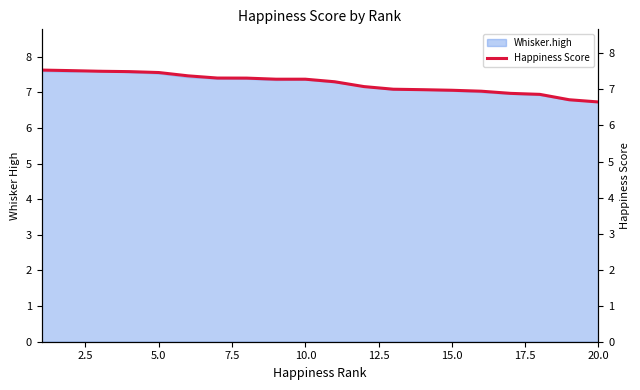

How many lines are shown in the chart?

1